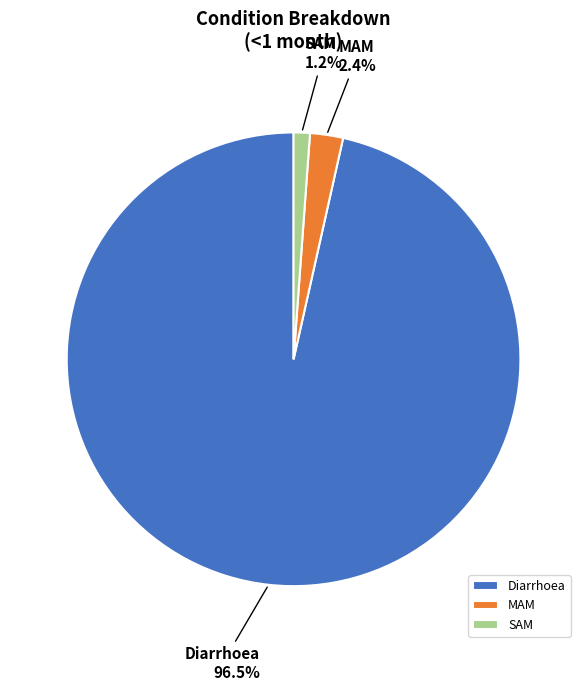

True or false: MAM accounts for 13% of the total.

False